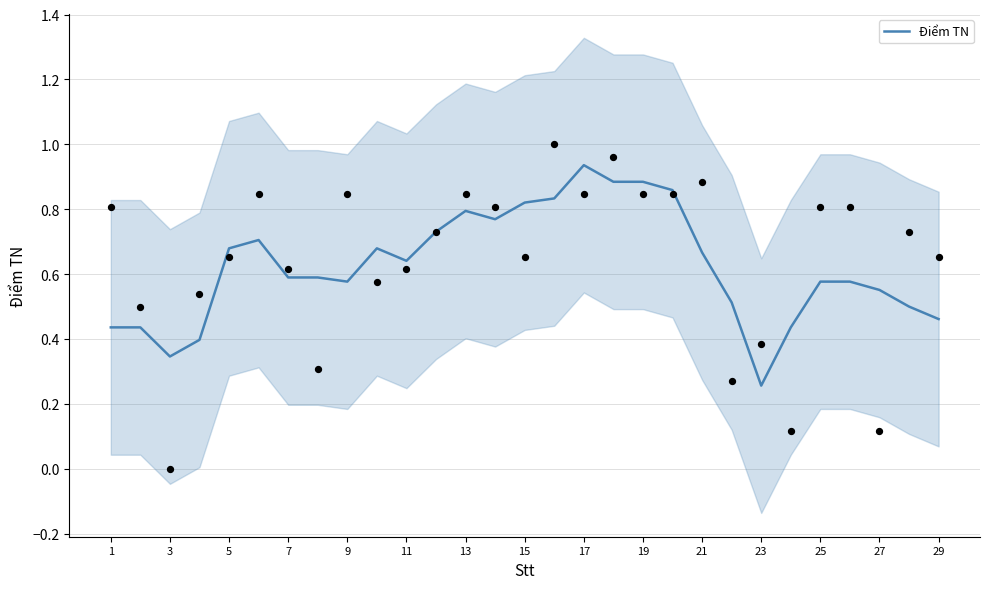

Is it true that Điểm TN equals 0.5 at 5?

False